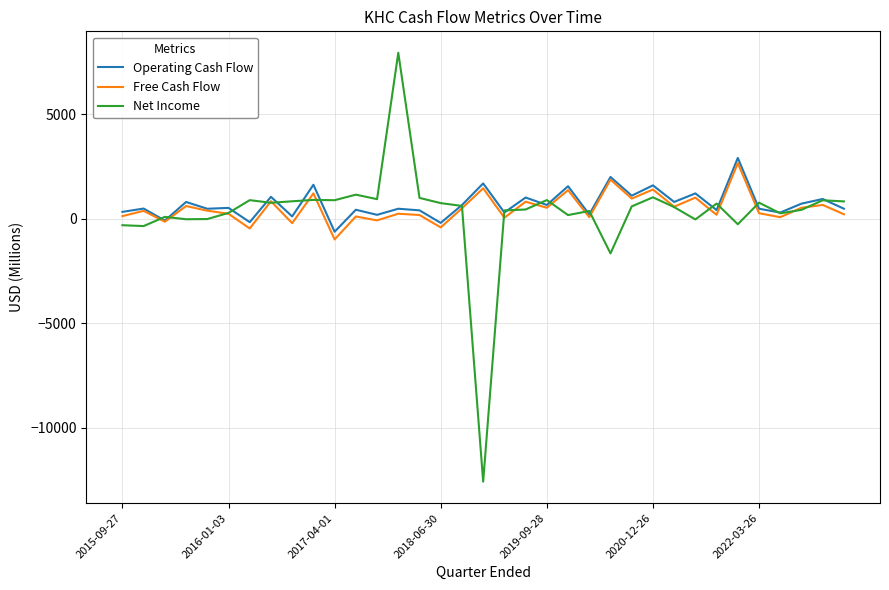

Which series has the largest range (max minus min)?

Net Income